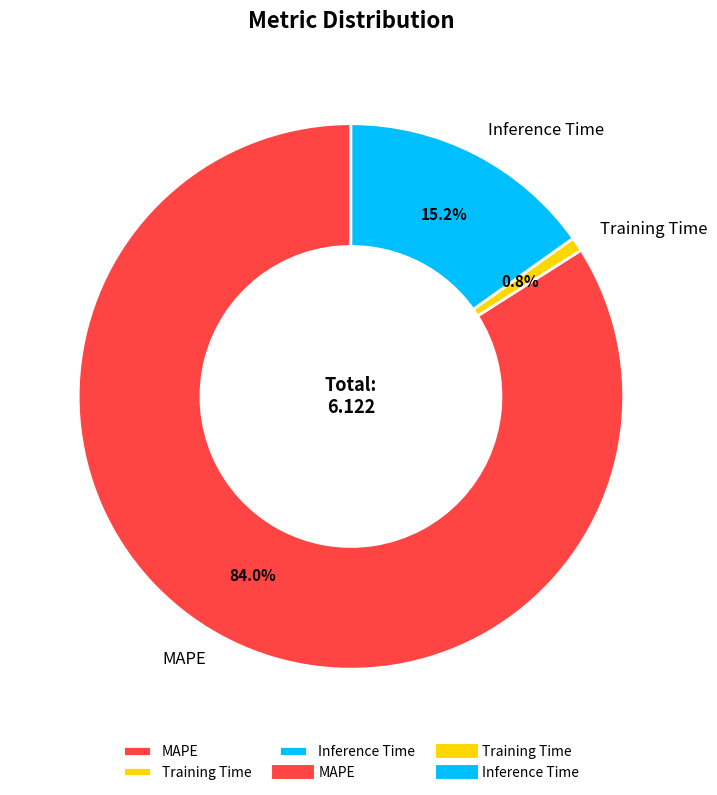

Which has a higher value, MAPE or Inference Time?

MAPE